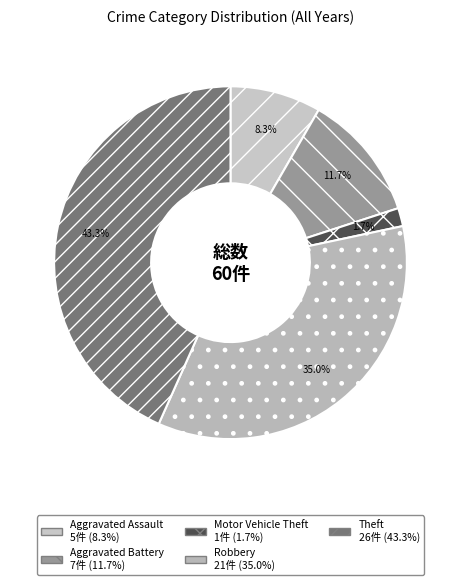

How many slices are in this pie chart?

5